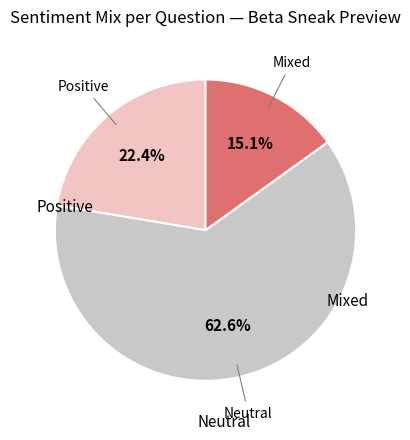

Is there any slice that represents more than half of the pie?

Yes